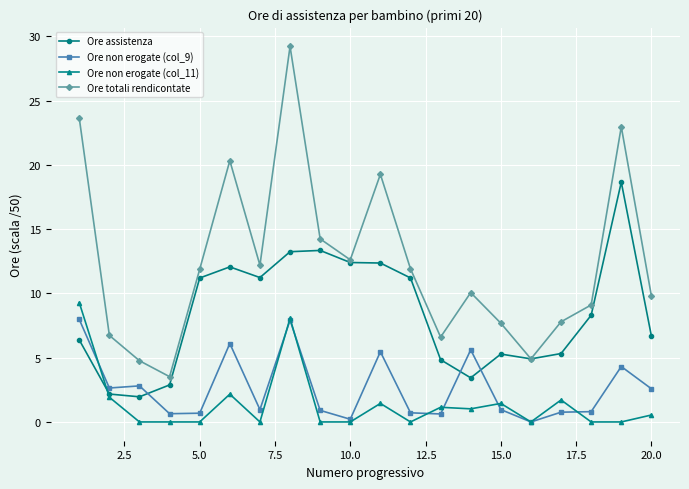

How many series are shown in this chart?

4